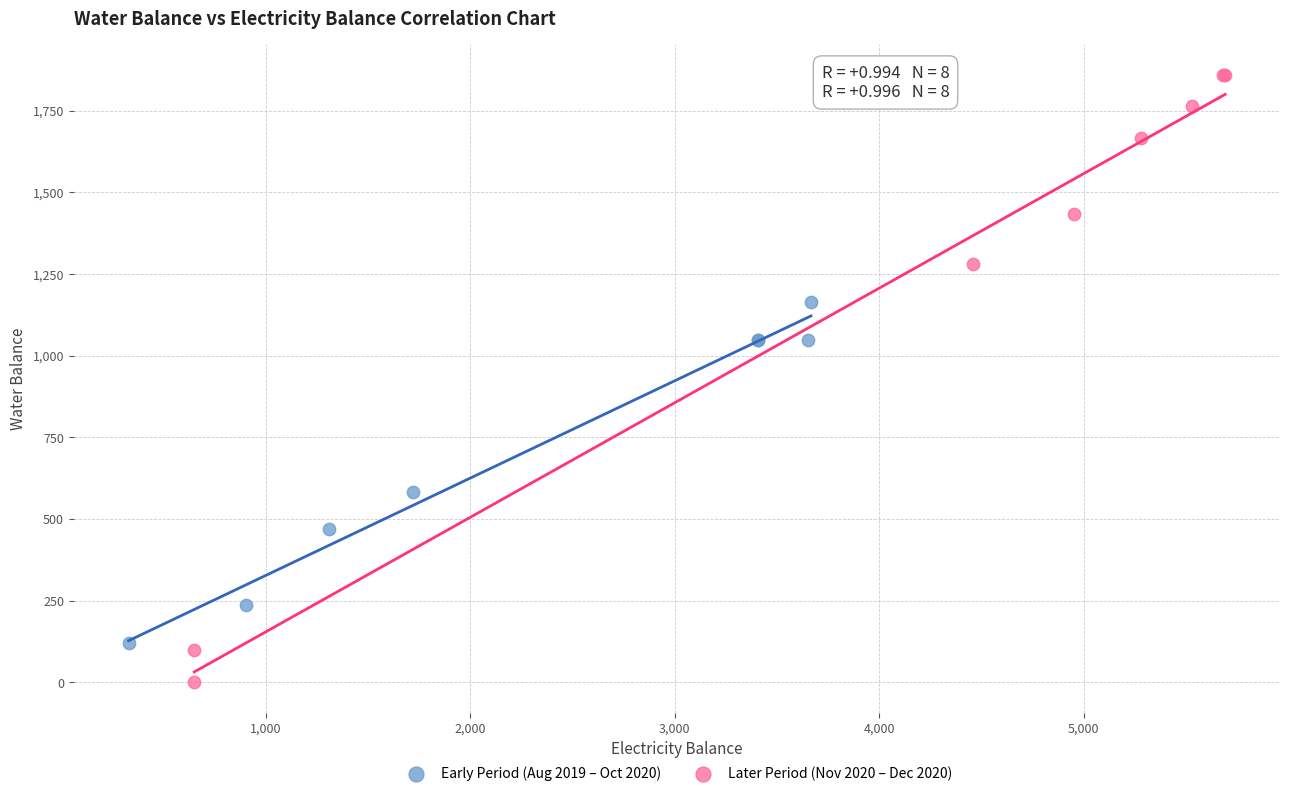

Which series reaches the maximum Y coordinate?

Later Period (Nov 2020 – Dec 2020)